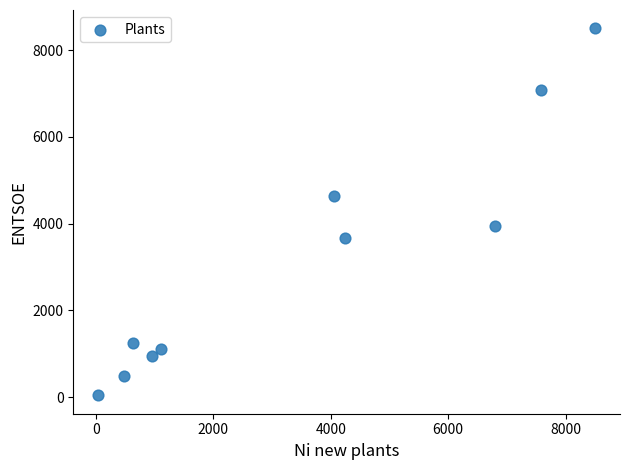

What is the range of Y values (max minus min)?

8463